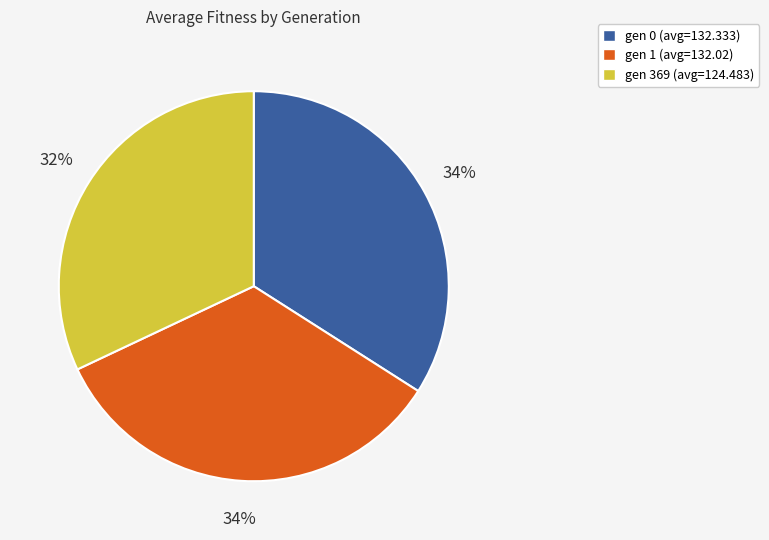

What is the smallest slice in the pie chart?

gen 369 (avg=124.483)